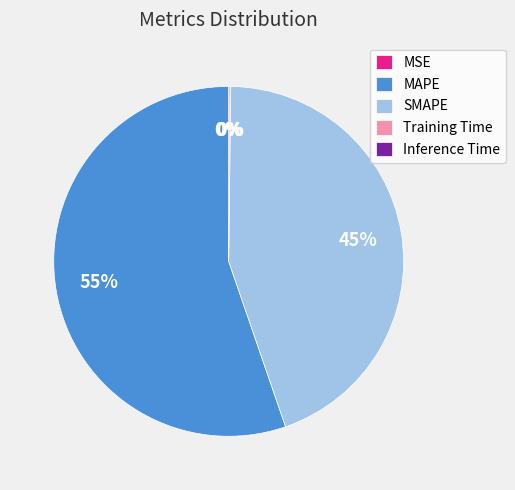

Does MAPE represent more than half of the total?

Yes